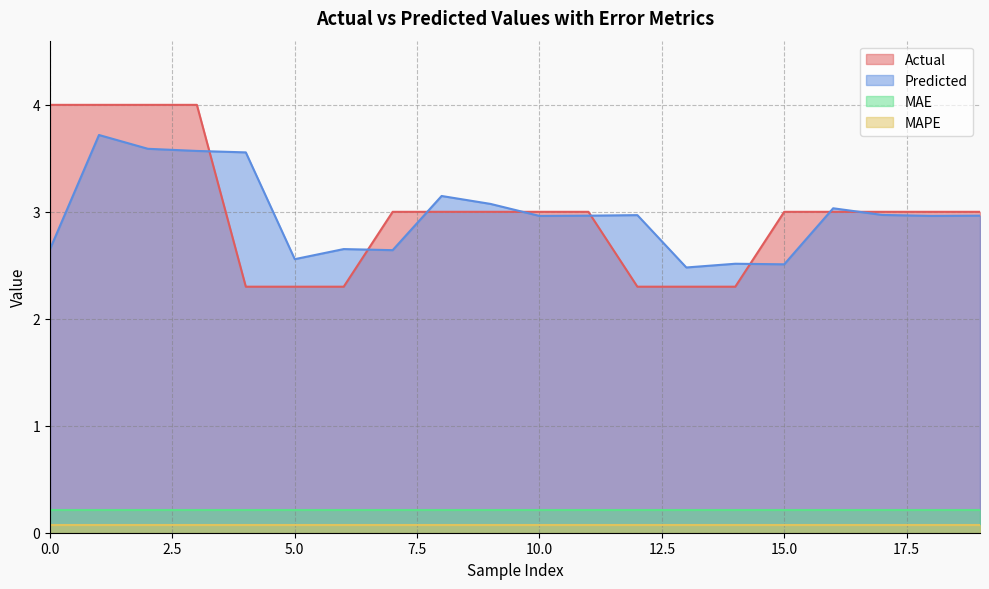

Which series has the largest range (max minus min)?

Actual